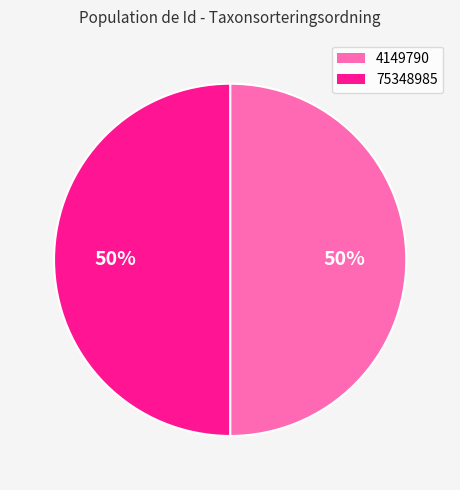

Count the number of slices in the pie.

2